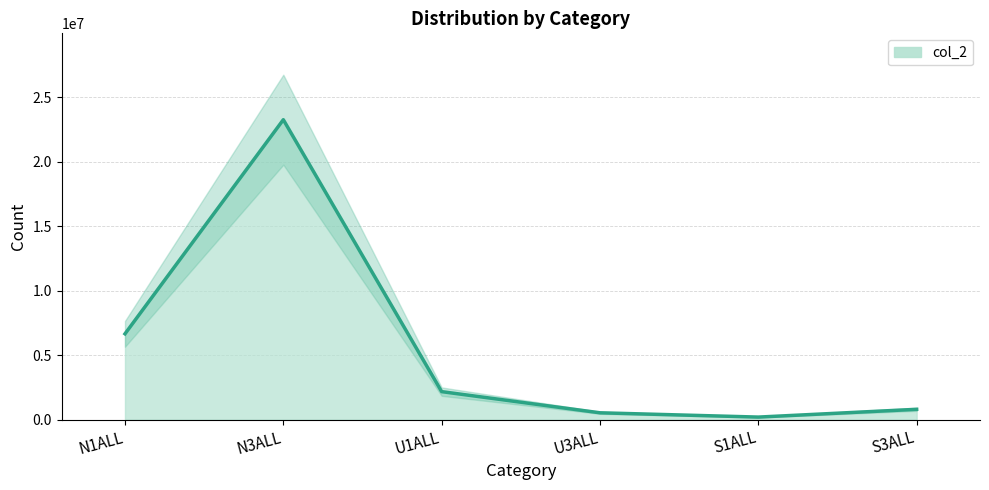

What is the change in value from N1ALL to U1ALL?

-4481078